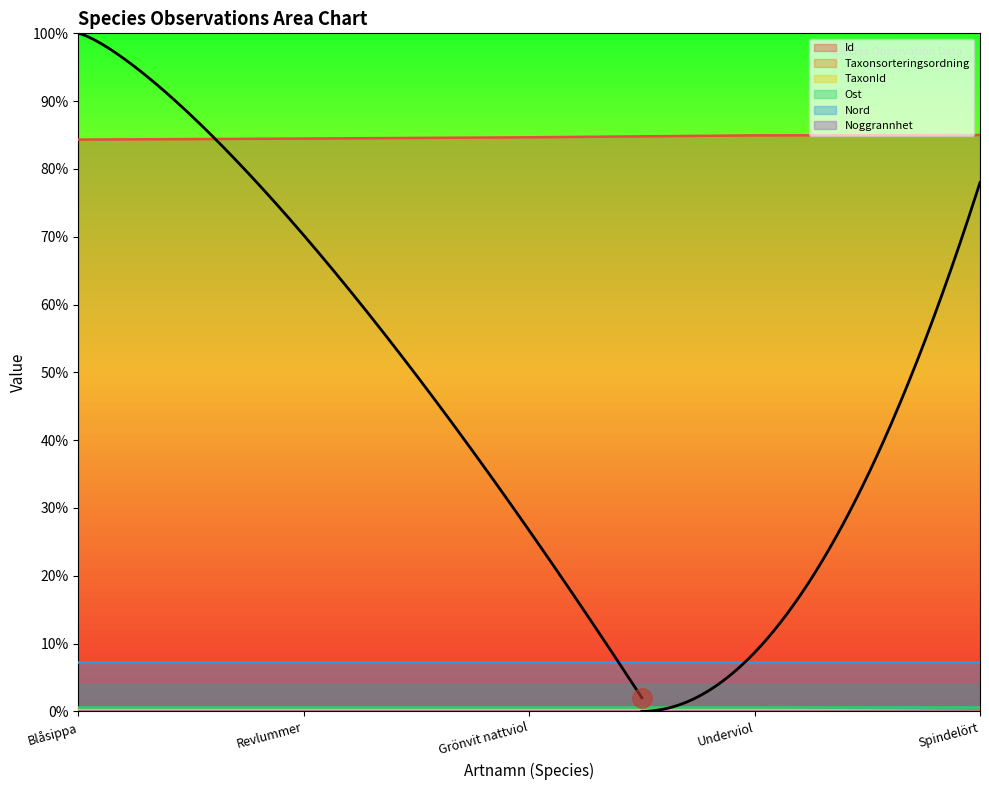

Which series has the largest total across all categories?

Id